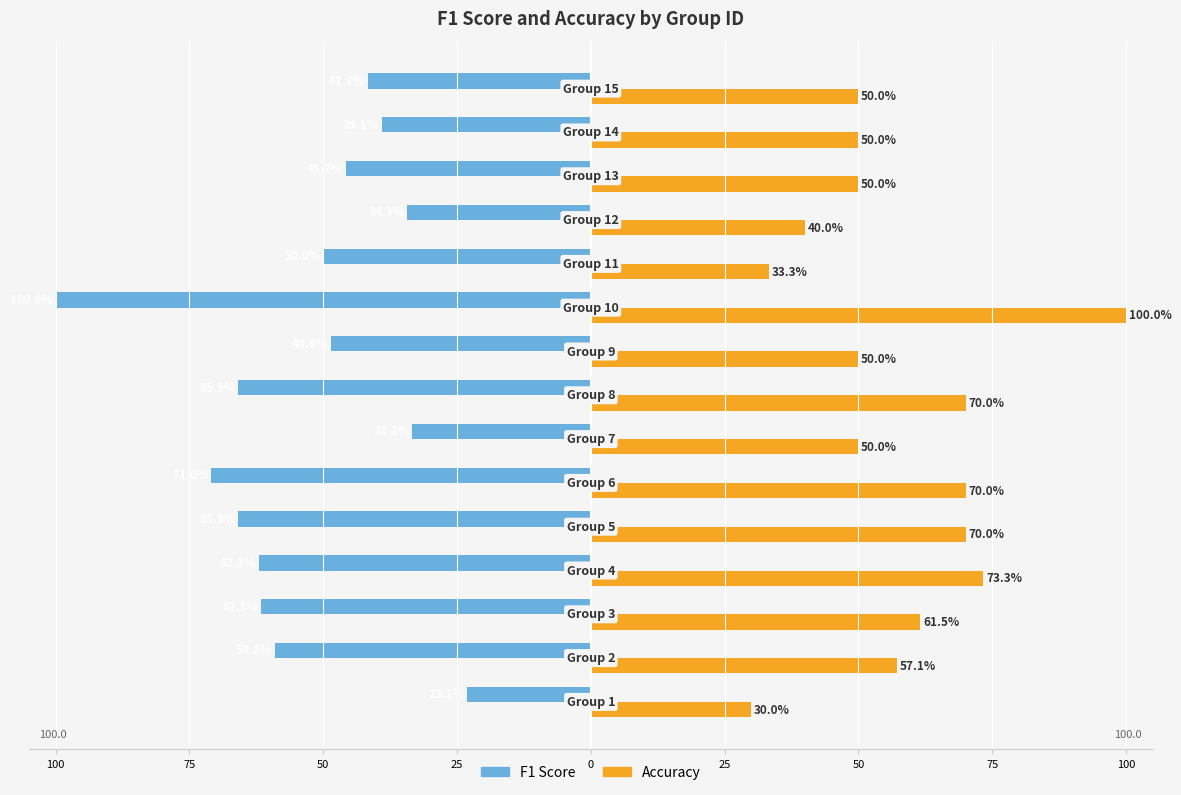

What is the value of the Accuracy bar at the 15th from the left?

50.0